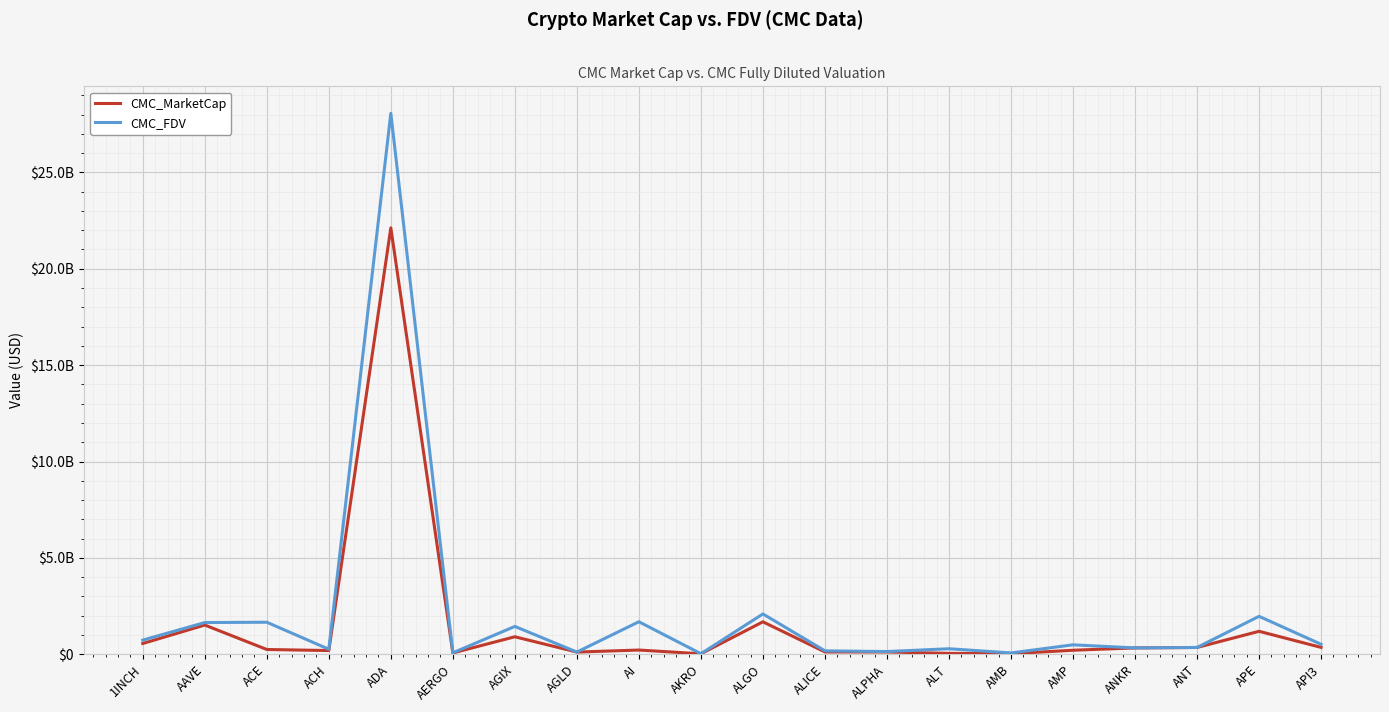

Is this an area chart (filled region under the line)?

No